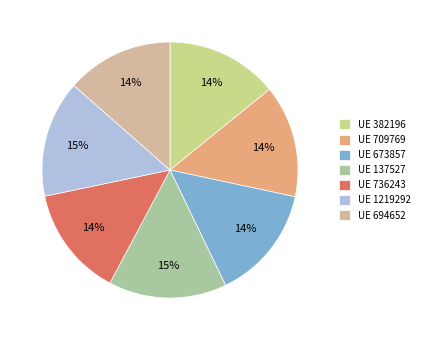

To the nearest percent, what is the difference between the UE 382196 and UE 1219292 slice percentages?

1%